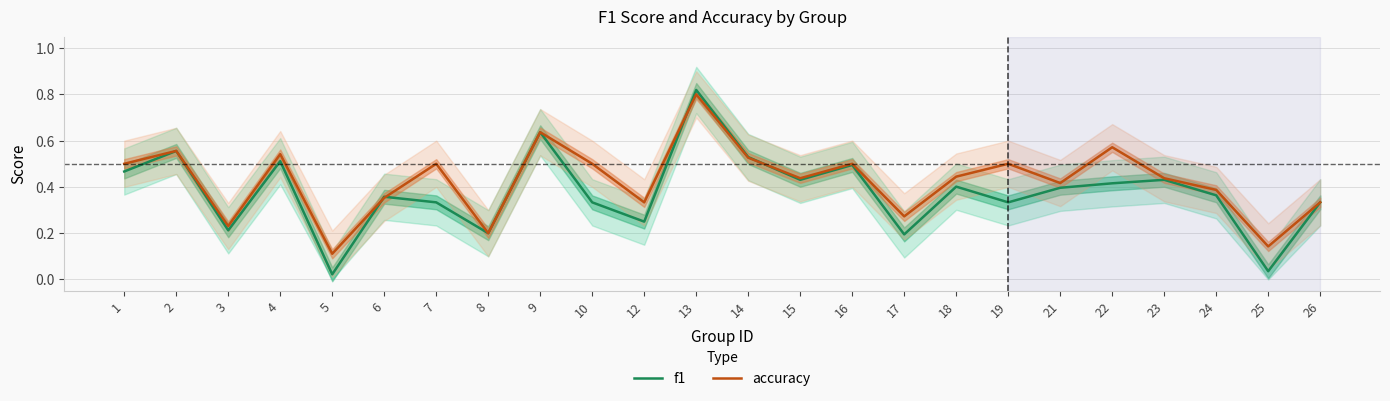

Is it true that accuracy equals 0.6 at 22?

True